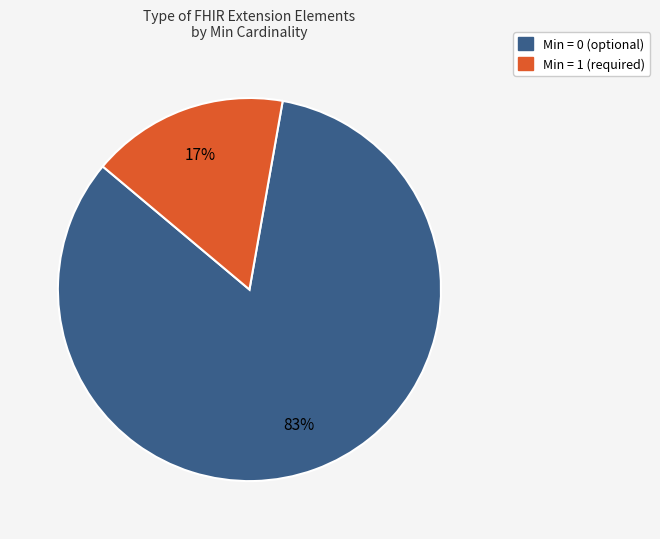

To the nearest percent, what is the average slice percentage?

50%